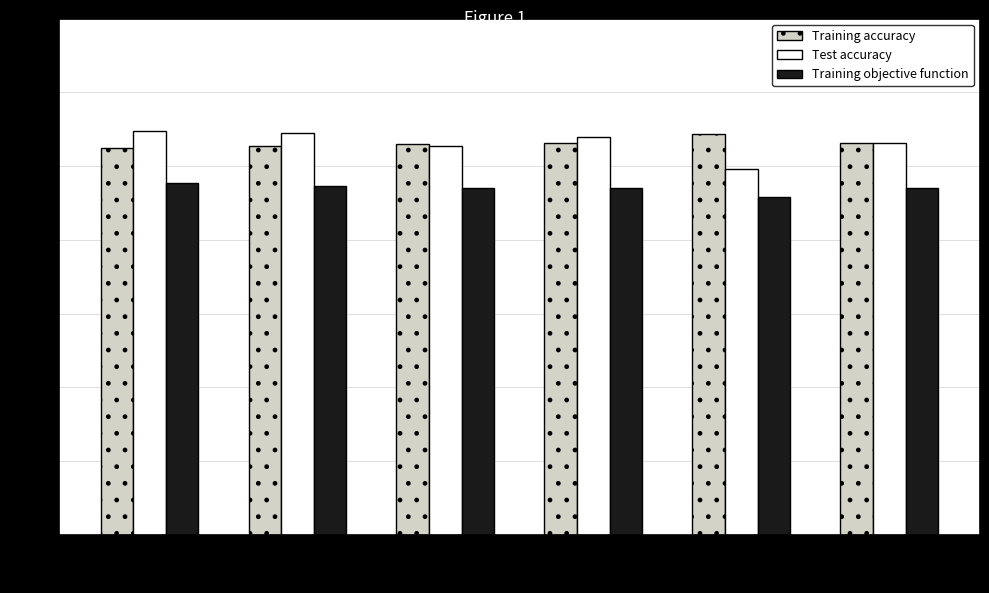

Where is Training objective function nearest to the value 0?

Fold 4